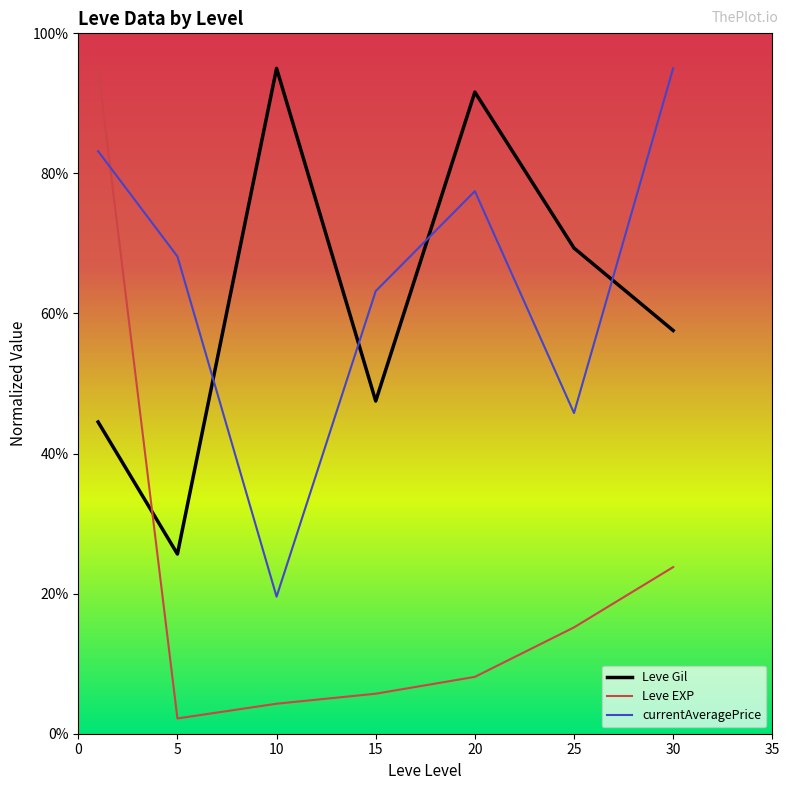

Which series ends up on top after the final intersection of Leve Gil and currentAveragePrice?

currentAveragePrice